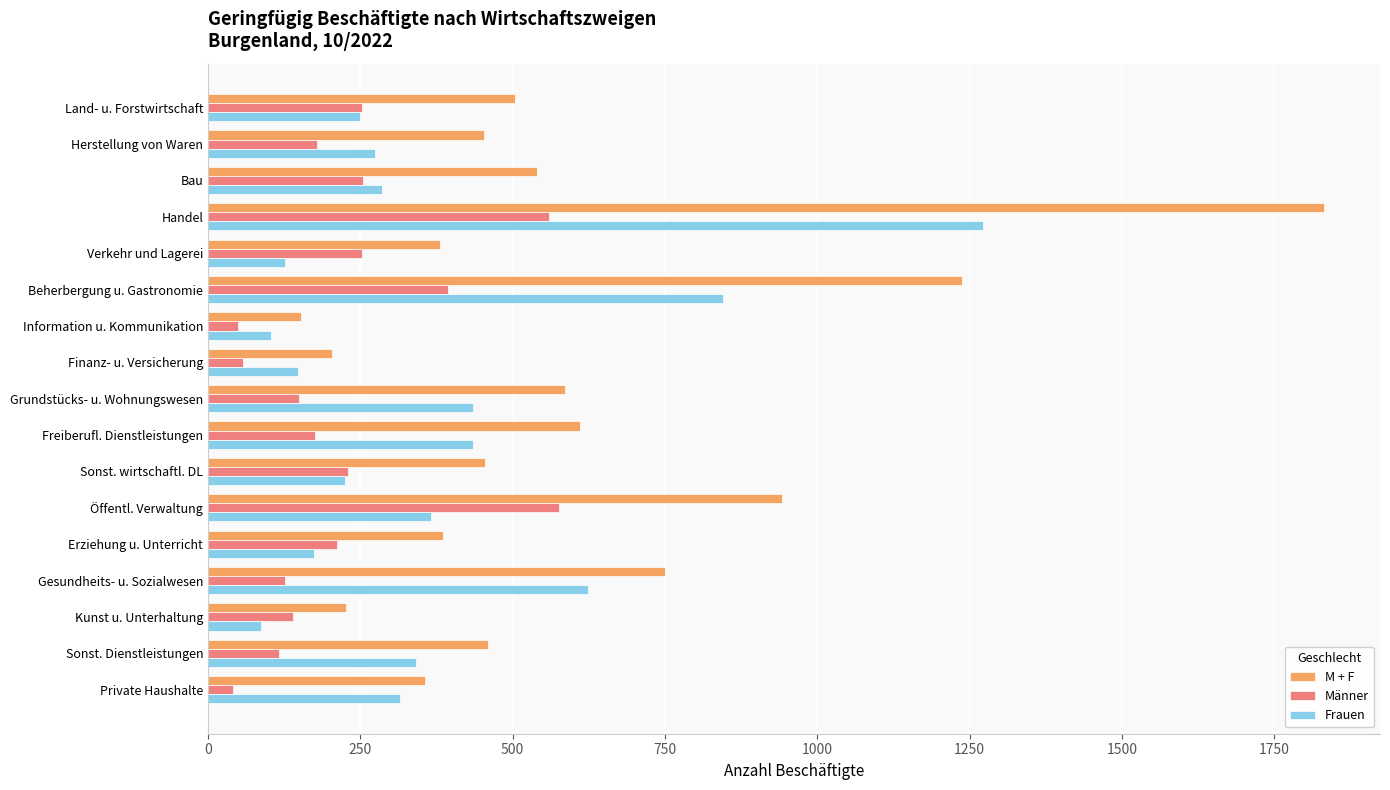

Which series has the largest total across all categories?

M + F